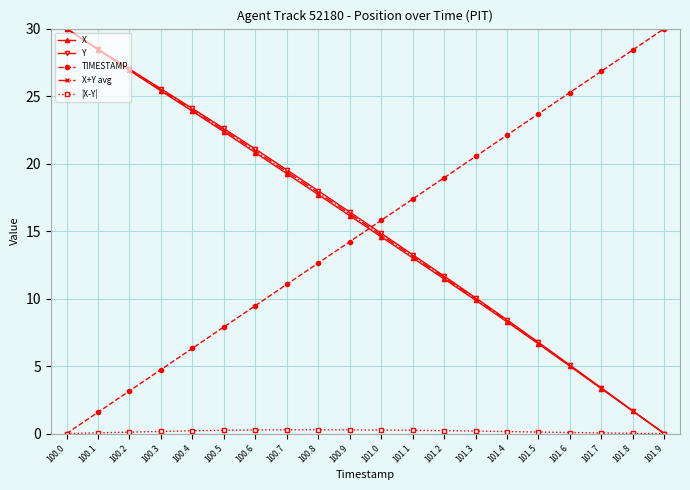

At which category is the sum across all series the highest?

100.0